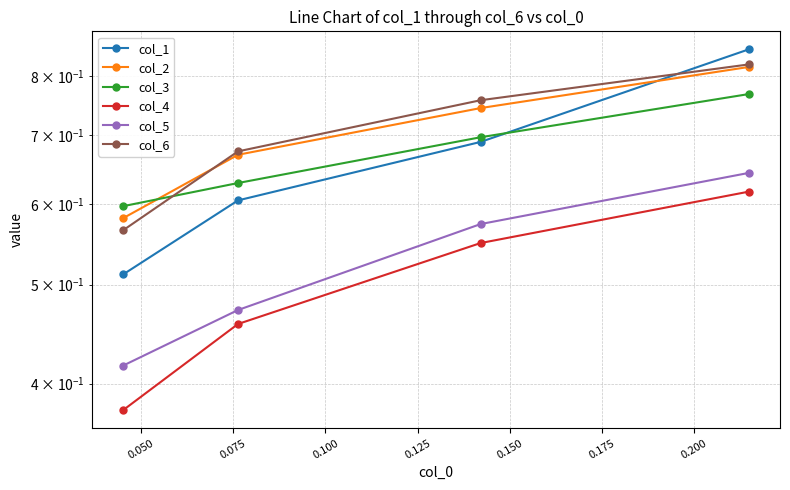

True or false: col_1 and col_4 intersect in this chart.

False